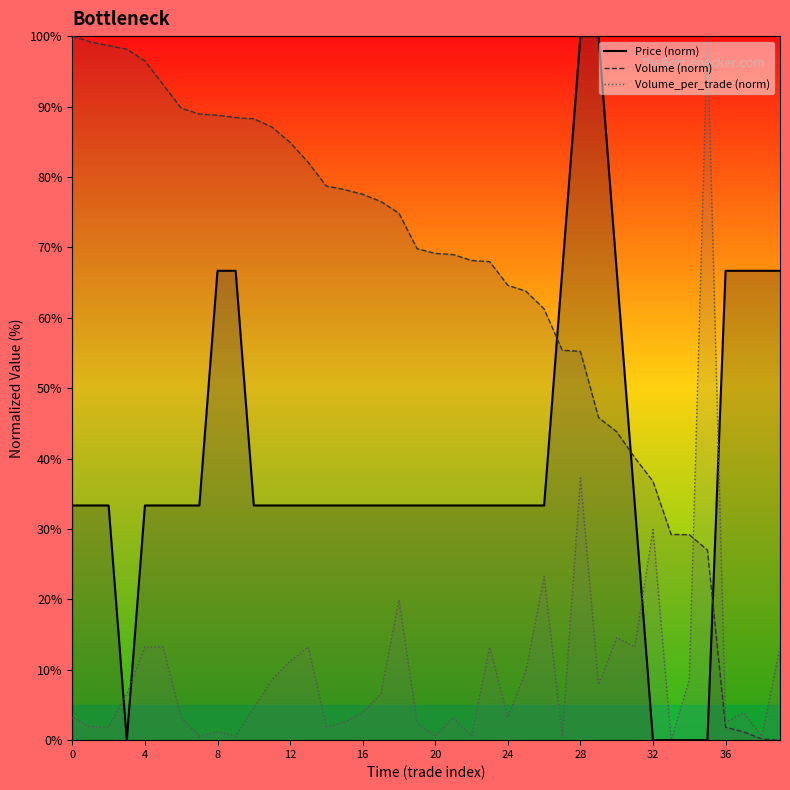

What is the value of the Volume point at the 6th from the left?

93.1